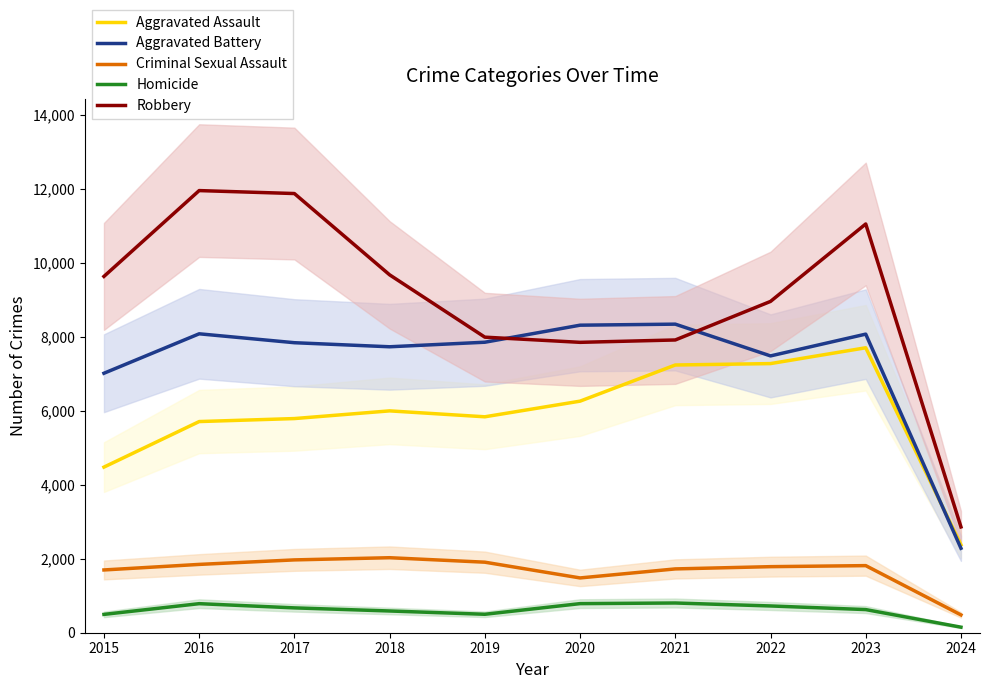

What are all the series names shown in the legend?

Aggravated Assault, Aggravated Battery, Criminal Sexual Assault, Homicide, Robbery